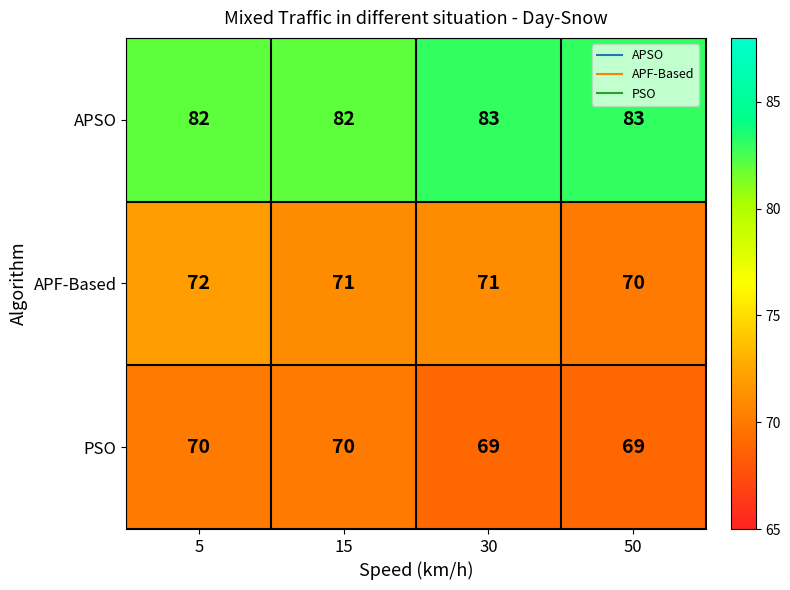

Reading left to right, what are all the values shown in this chart?

APSO: 82	82	83	83
APF-Based: 72	71	71	70
PSO: 70	70	69	69